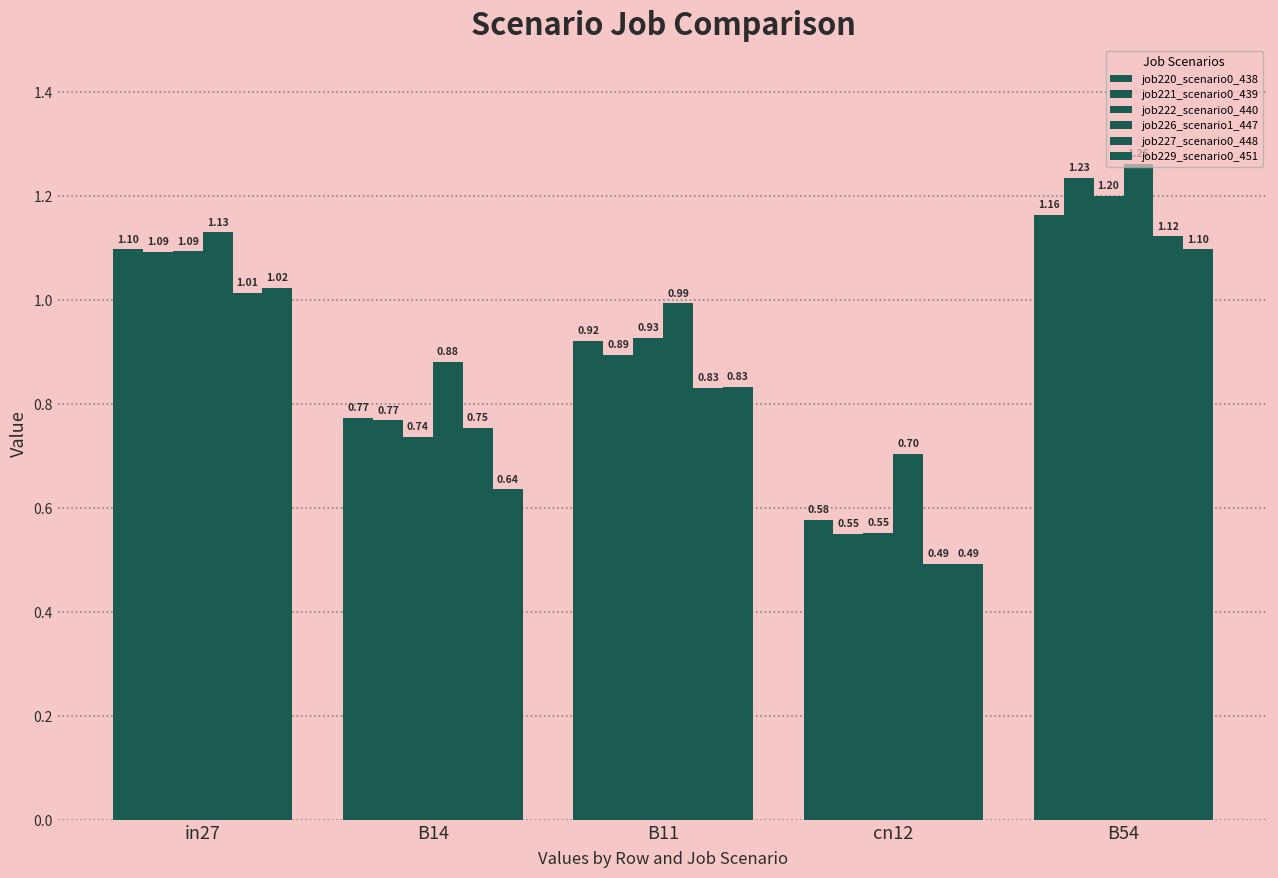

Which series changed the most between cn12 and B54?

job221_scenario0_439